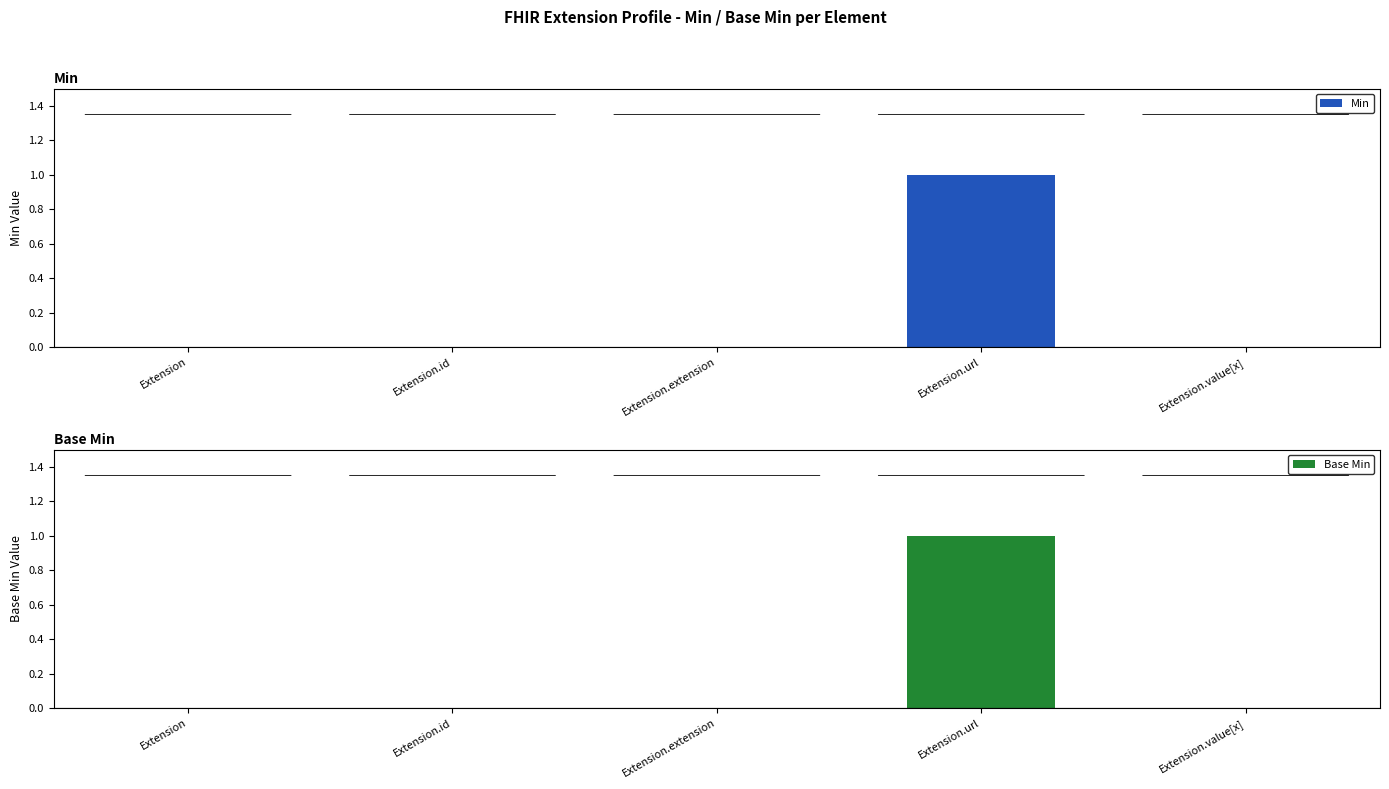

What is the label of the 4th bar from the left?

Extension.url